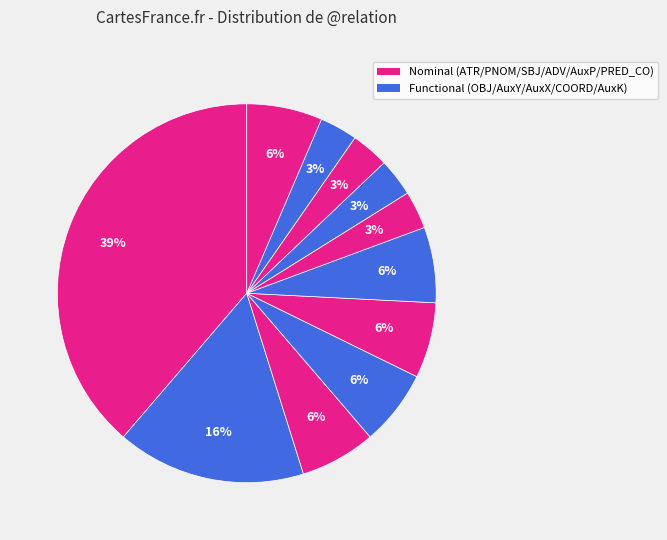

Count the number of slices in the pie.

11